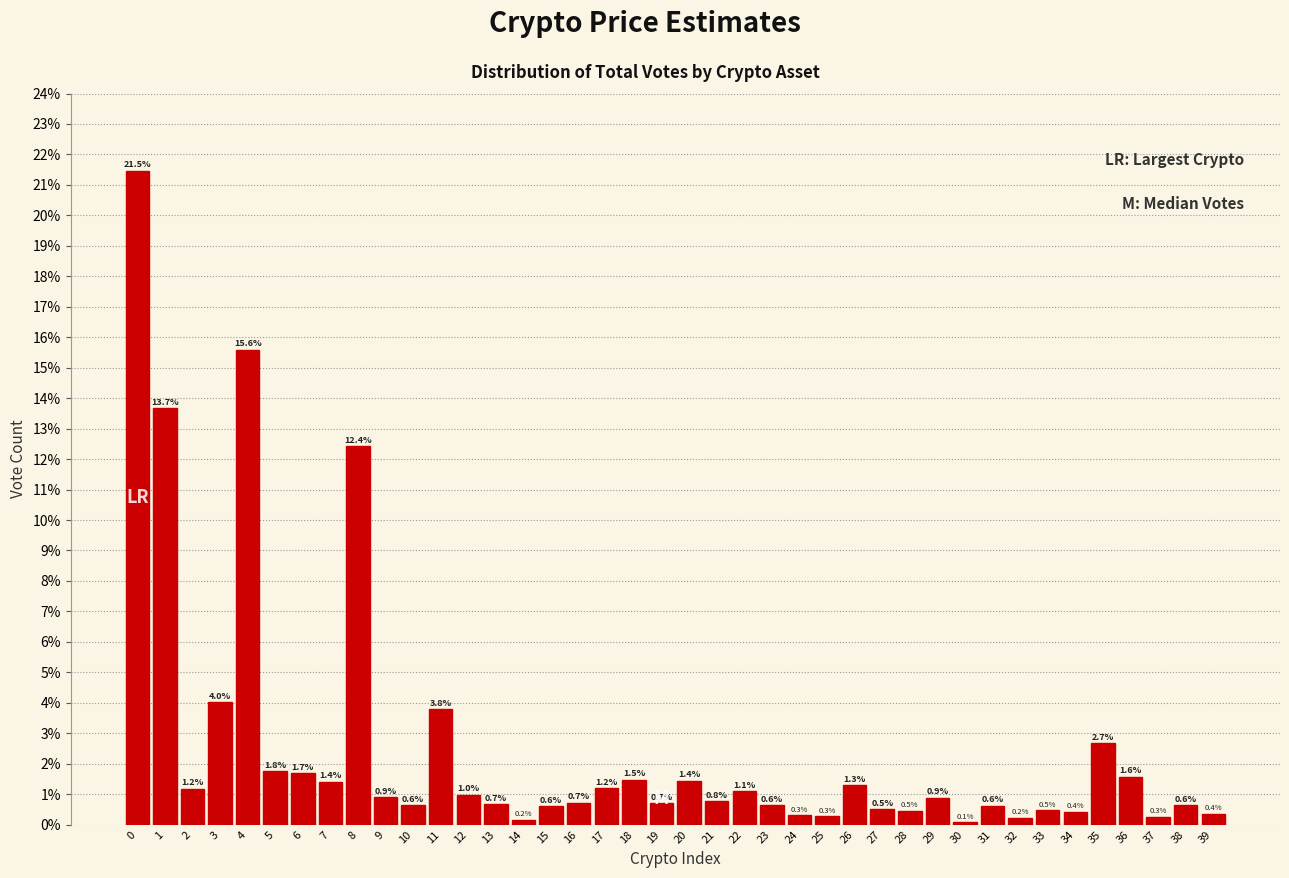

Reading left to right, transcribe all the data shown in this chart.

0=21.5	1=13.7	2=1.2	3=4.0	4=15.6	5=1.8	6=1.7	7=1.4	8=12.4	9=0.9	10=0.6	11=3.8	12=1.0	13=0.7	14=0.2	15=0.6	16=0.7	17=1.2	18=1.5	19=0.7	20=1.4	21=0.8	22=1.1	23=0.6	24=0.3	25=0.3	26=1.3	27=0.5	28=0.5	29=0.9	30=0.1	31=0.6	32=0.2	33=0.5	34=0.4	35=2.7	36=1.6	37=0.3	38=0.6	39=0.4